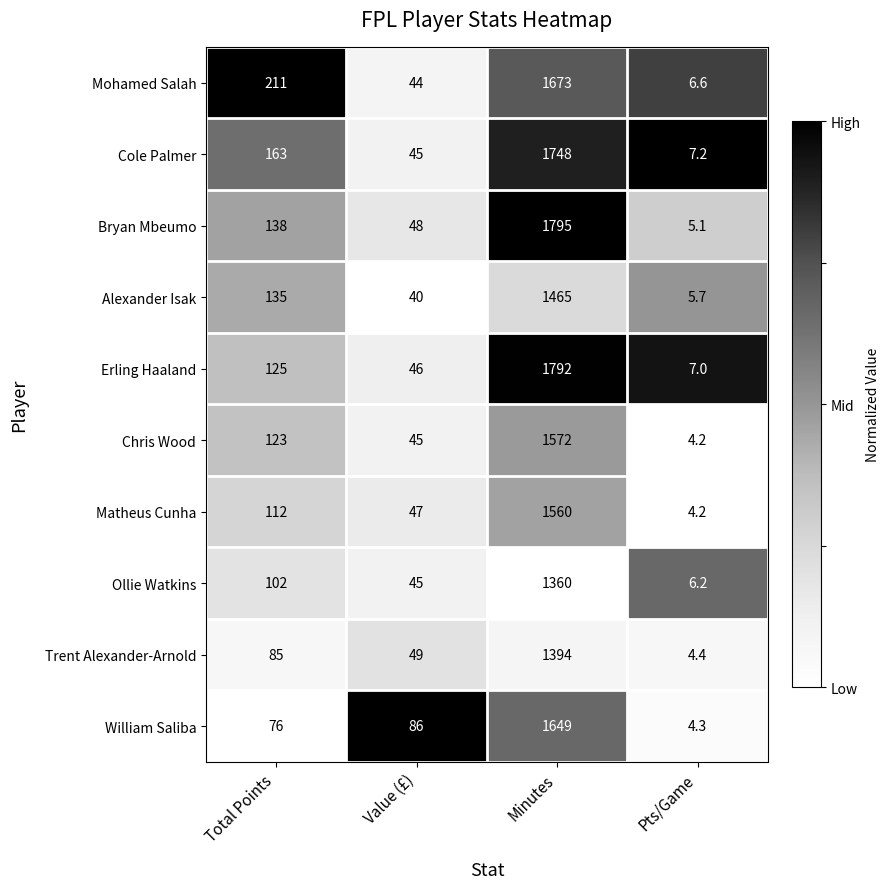

What is the minimum value shown in the chart?

4.2